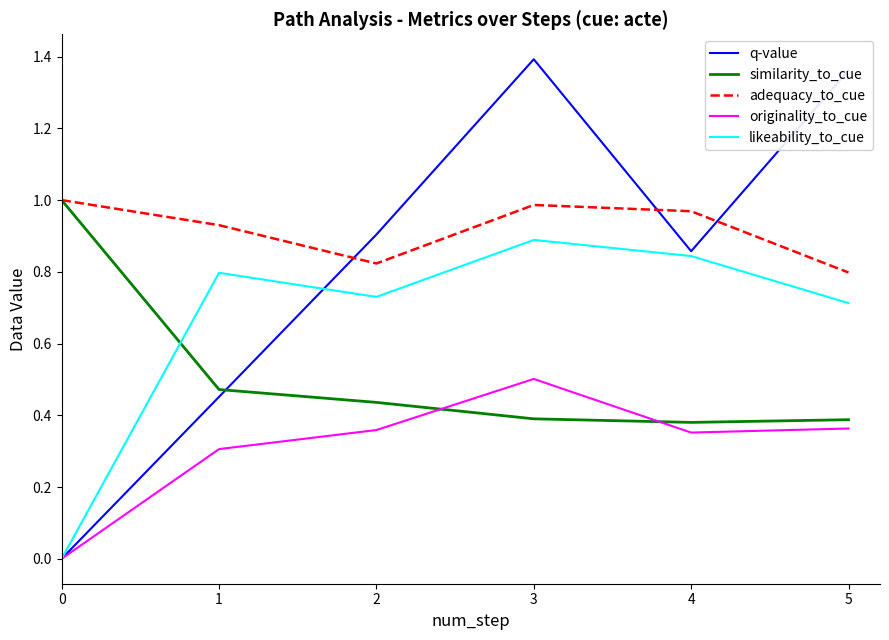

Which series changed the most between 2 and 3?

q-value